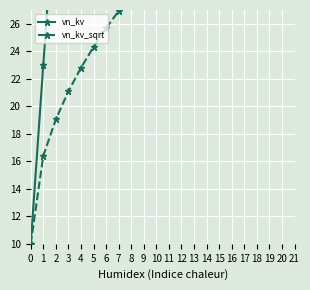

List the series in order of their overall mean, highest first.

vn_kv, vn_kv_sqrt